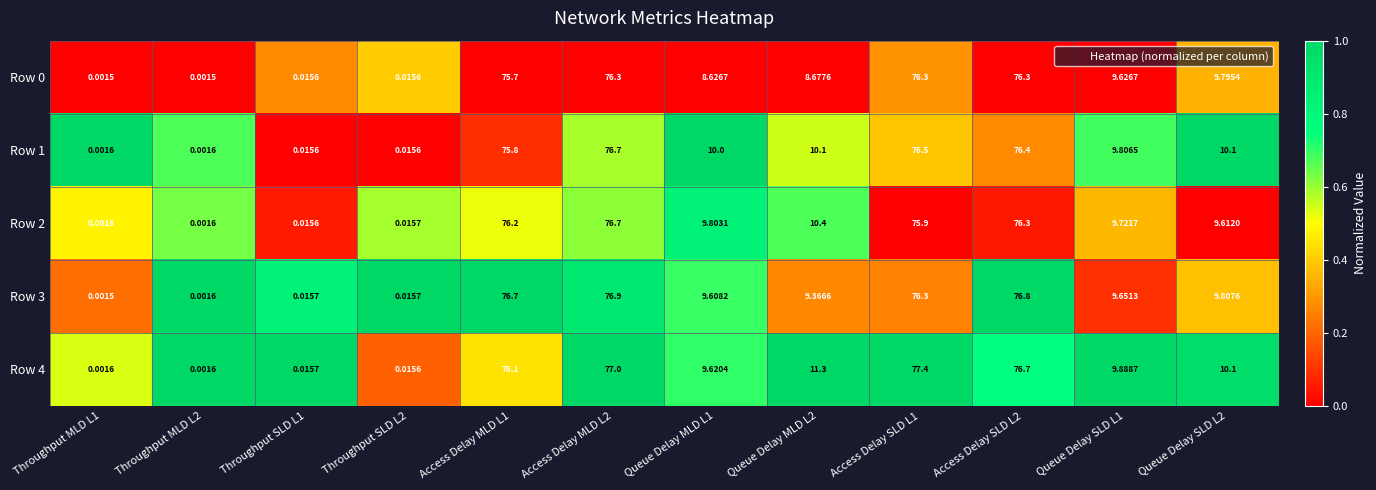

What is the spread (max minus min) of values at Access Delay SLD L1?

1.5